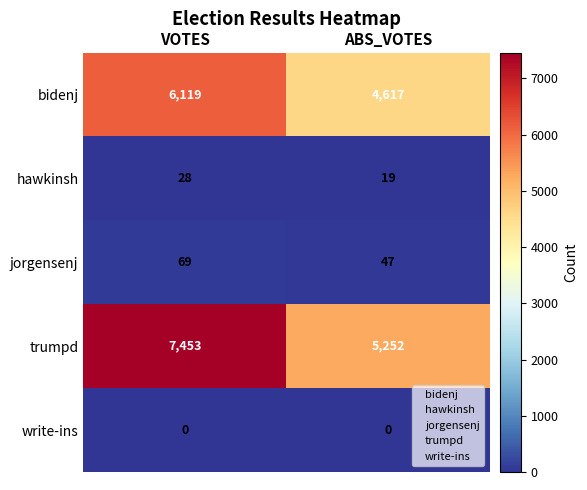

What is the spread (max minus min) of values at ABS_VOTES?

5252